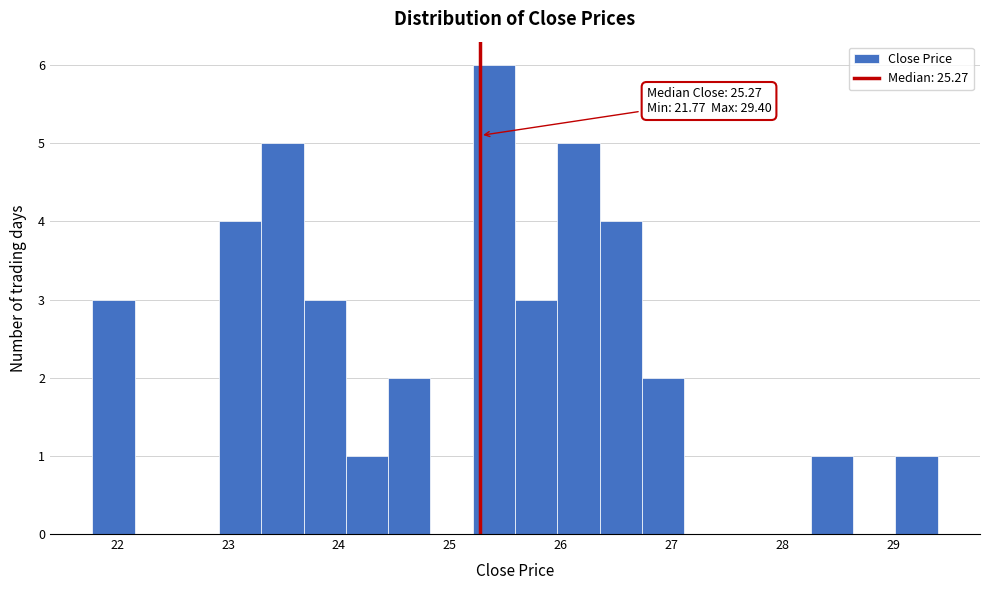

Around what value on the x-axis is the tallest bar? Give the approximate position of its centre, as read against the axis.

25.4